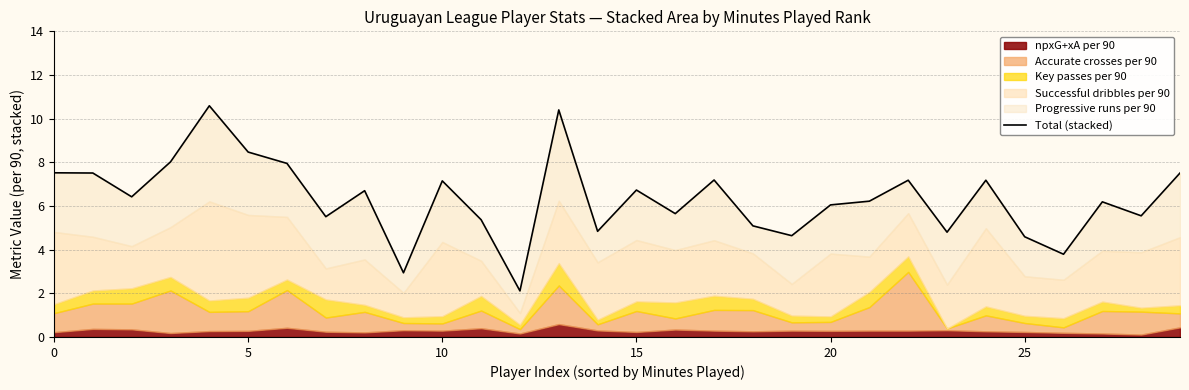

Reading left to right, transcribe all the data shown in this chart.

7.5	7.5	6.4	8.0	10.6	8.5	8.0	5.5	6.7	2.9	7.1	5.4	2.1	10.4	4.8	6.7	5.7	7.2	5.1	4.6	6.0	6.2	7.2	4.8	7.2	4.6	3.8	6.2	5.5	7.5